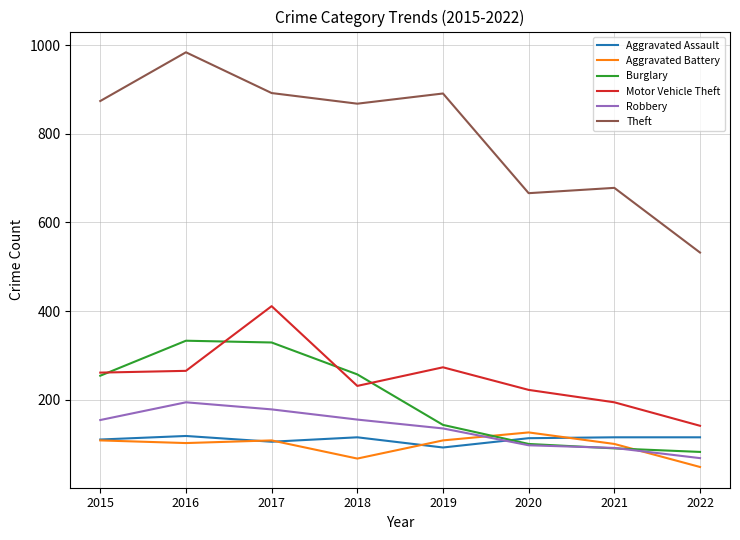

The value of Motor Vehicle Theft at 2018 is 103. True or false?

False